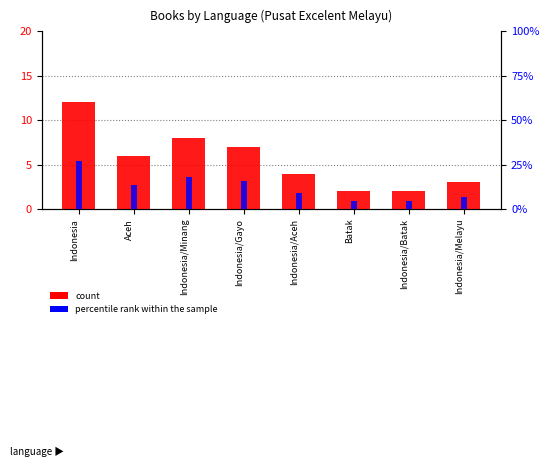

What is the sum of all percentile rank within the sample values?

99.9